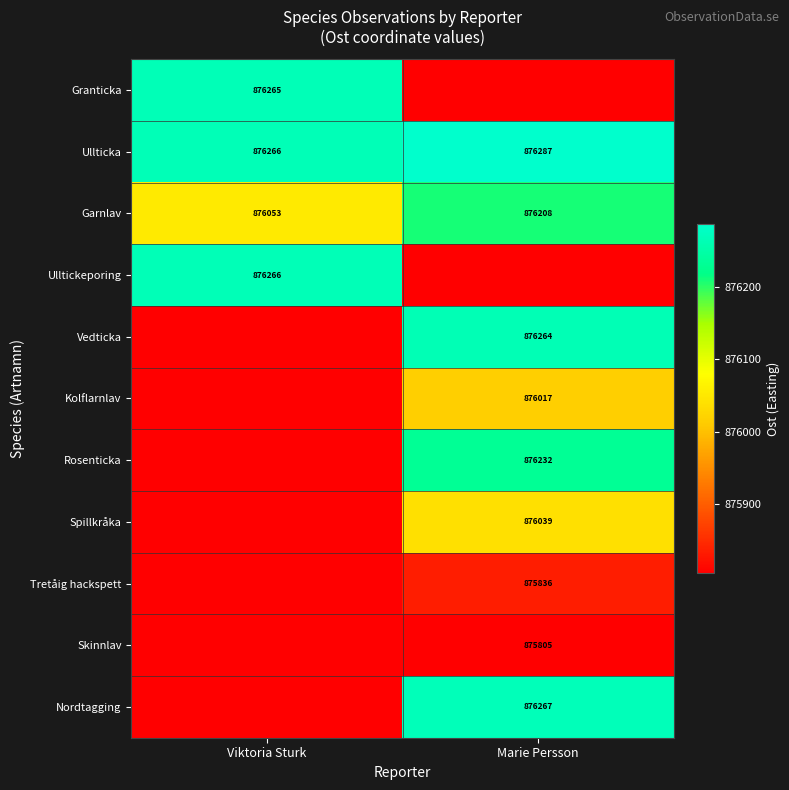

List the labels in order of Ullticka value, smallest first.

Viktoria Sturk, Marie Persson